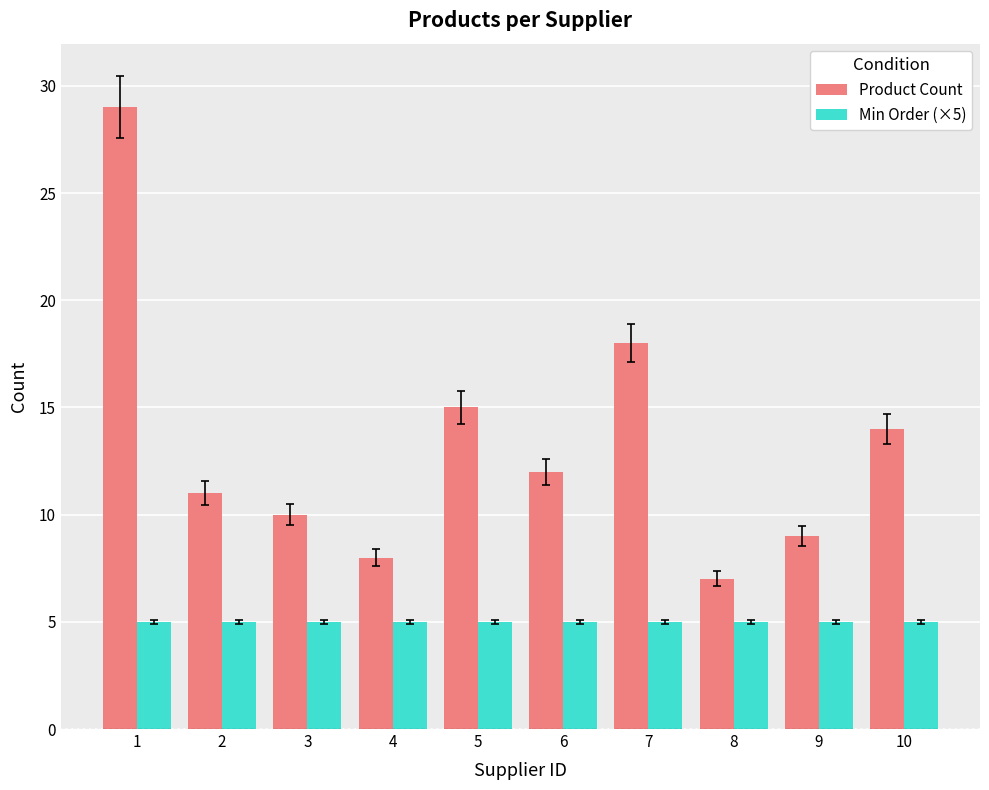

Reading left to right, extract all data points from this chart.

Product Count: 1=29	2=11	3=10	4=8	5=15	6=12	7=18	8=7	9=9	10=14
Min Order (×5): 1=5	2=5	3=5	4=5	5=5	6=5	7=5	8=5	9=5	10=5